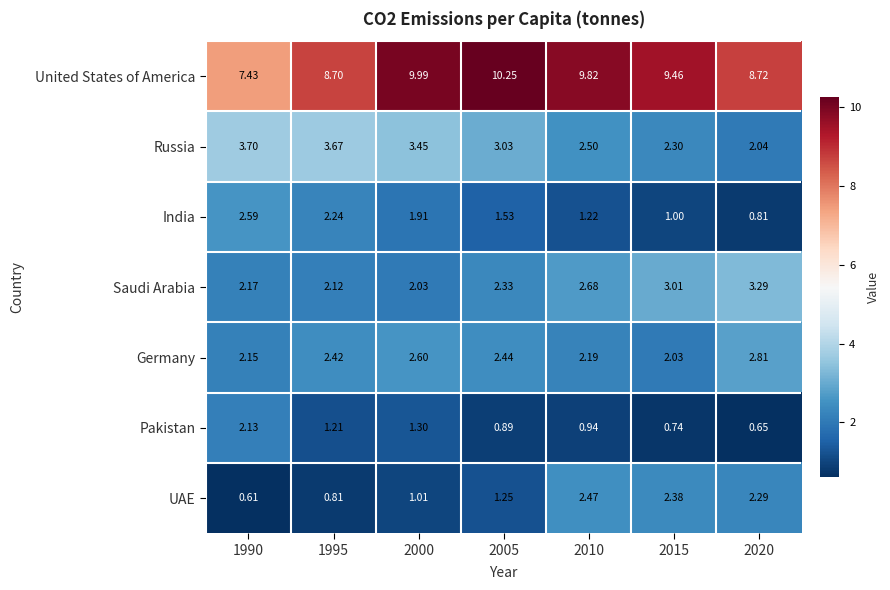

List the series in order of their peak value, lowest first.

Pakistan, UAE, India, Germany, Saudi Arabia, Russia, United States of America